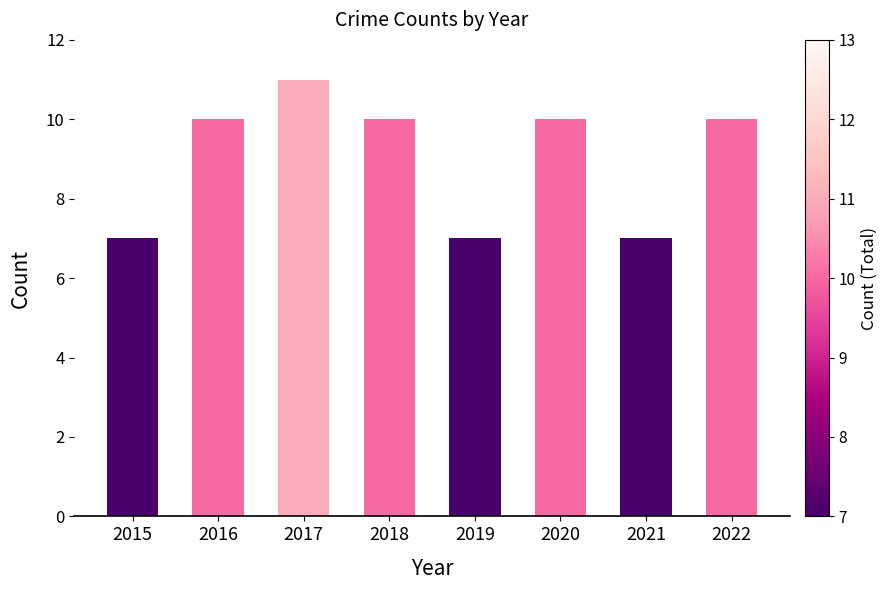

Reading left to right, extract all data points from this chart.

7	10	11	10	7	10	7	10